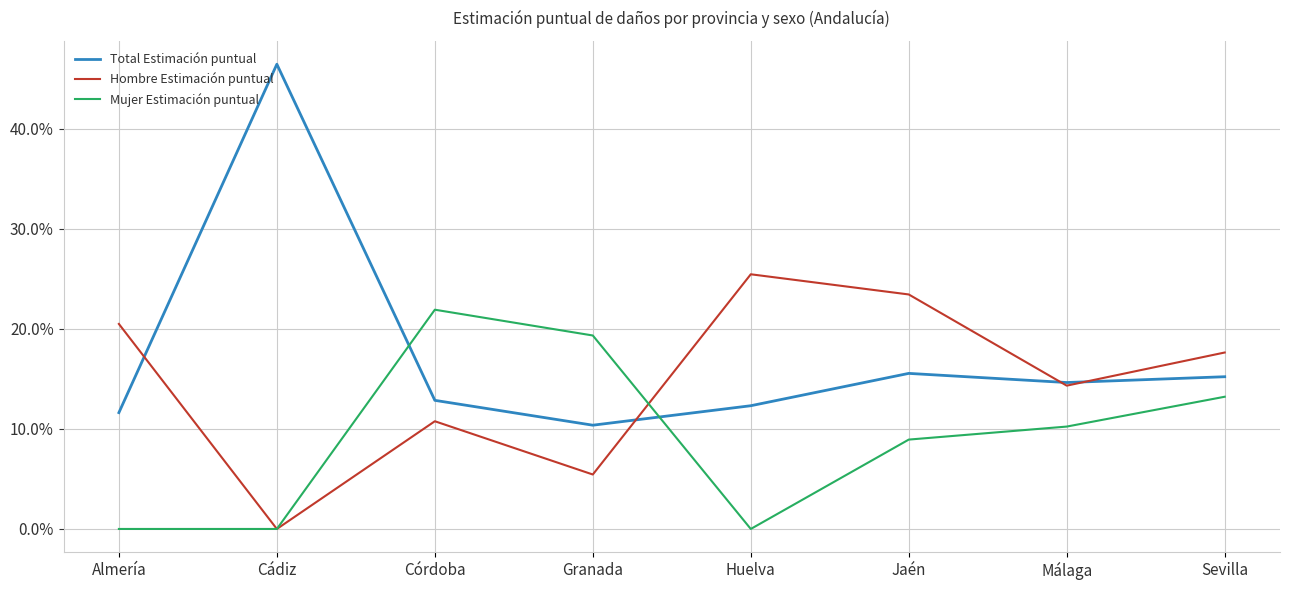

What is the greatest value displayed?

46.4